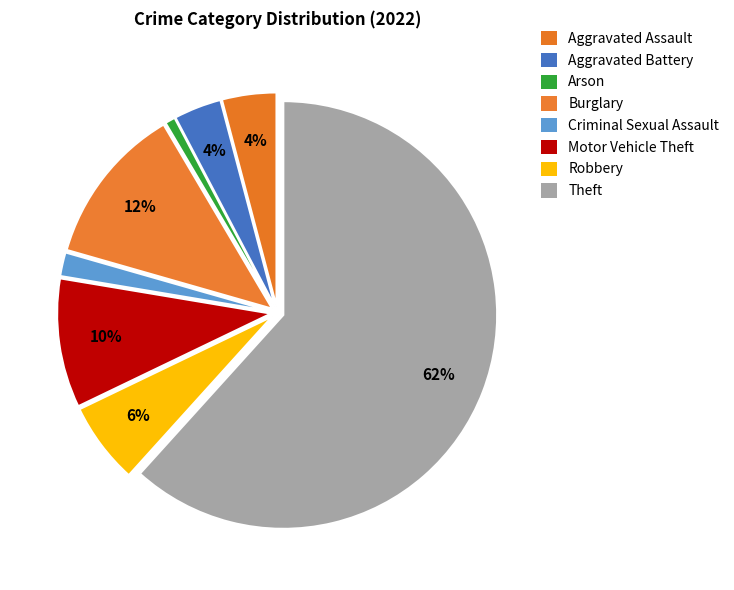

Is it true that Burglary is 3% of the pie?

False